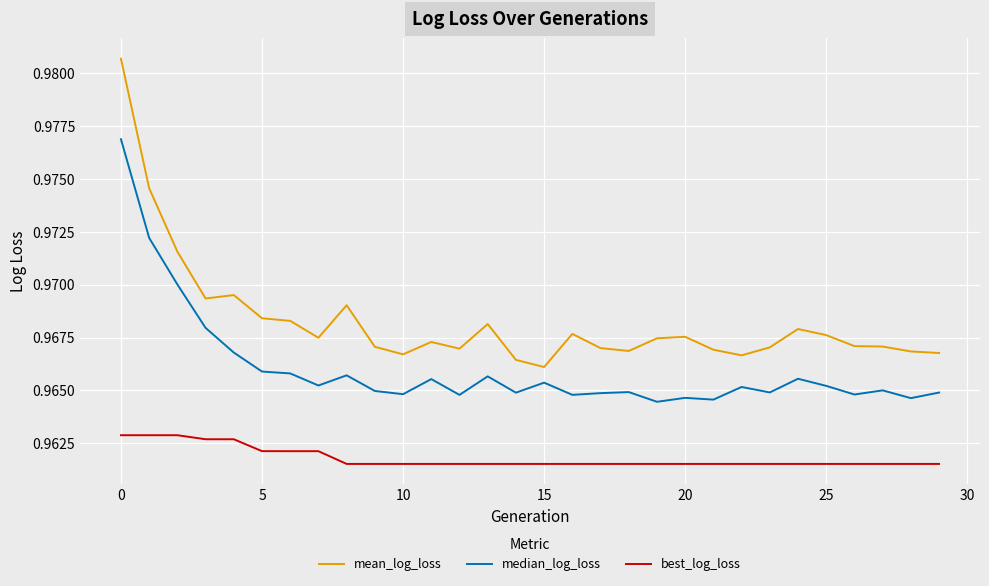

Which series has the largest total across all categories?

mean_log_loss